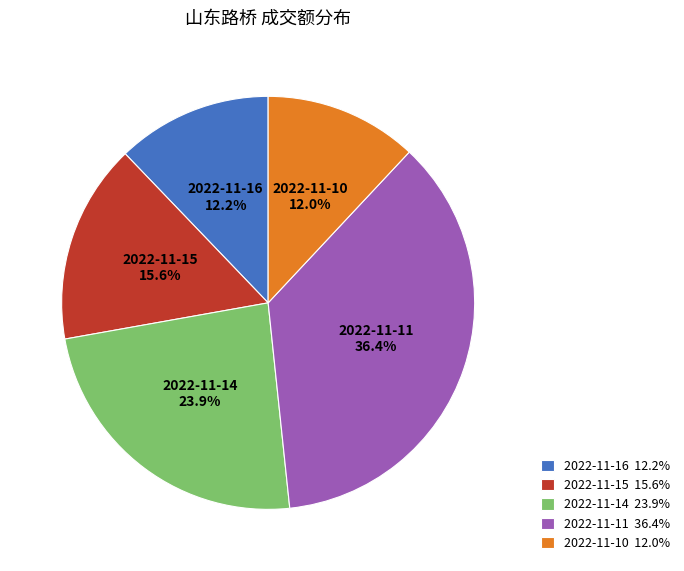

To the nearest percent, what percentage of the pie is 2022-11-15?

16%